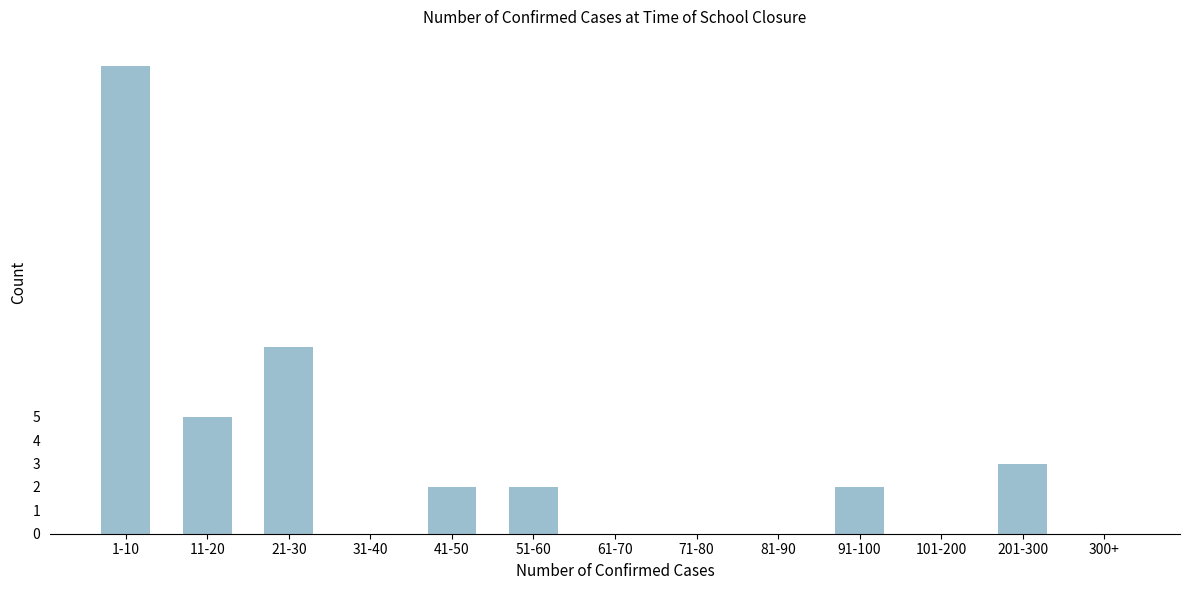

Reading left to right, what are all the values shown in this chart?

1-10=20	11-20=5	21-30=8	31-40=0	41-50=2	51-60=2	61-70=0	71-80=0	81-90=0	91-100=2	101-200=0	201-300=3	300+=0